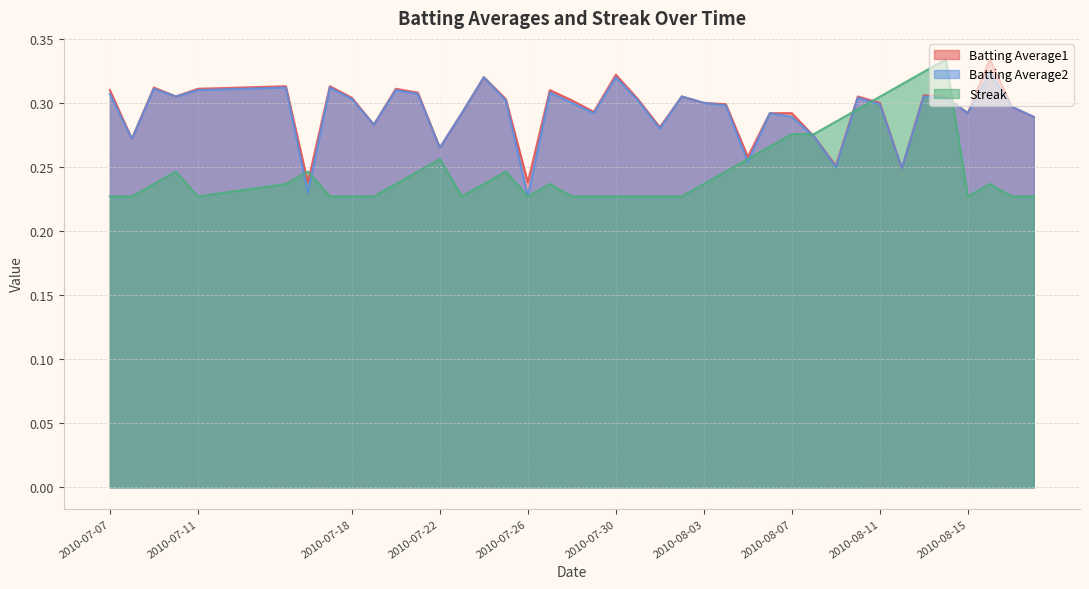

At which label is Batting Average1 closest to 0?

2010-07-16